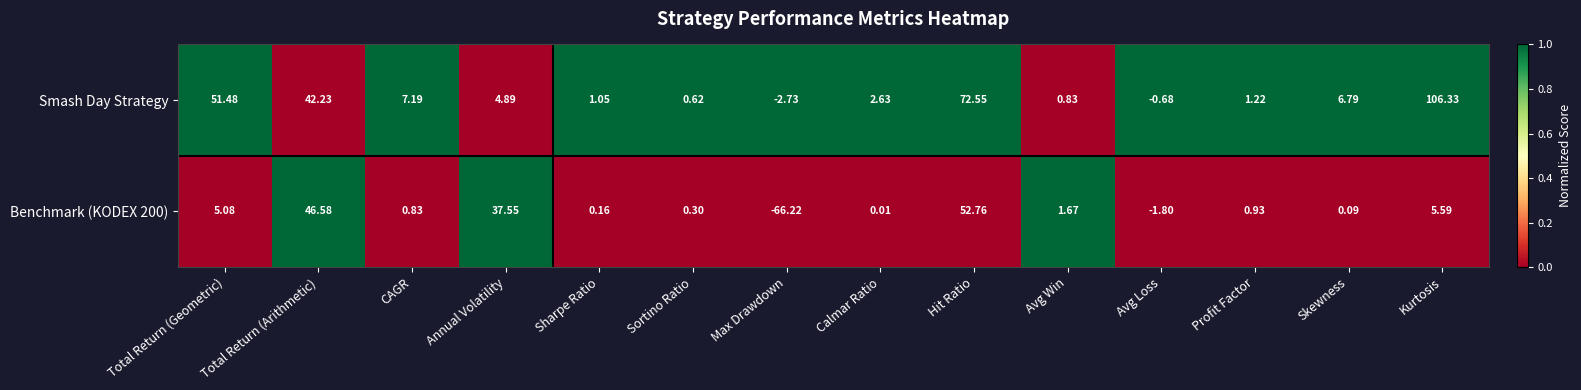

Rank the series at Hit Ratio from highest to lowest value.

Smash Day Strategy, Benchmark (KODEX 200)